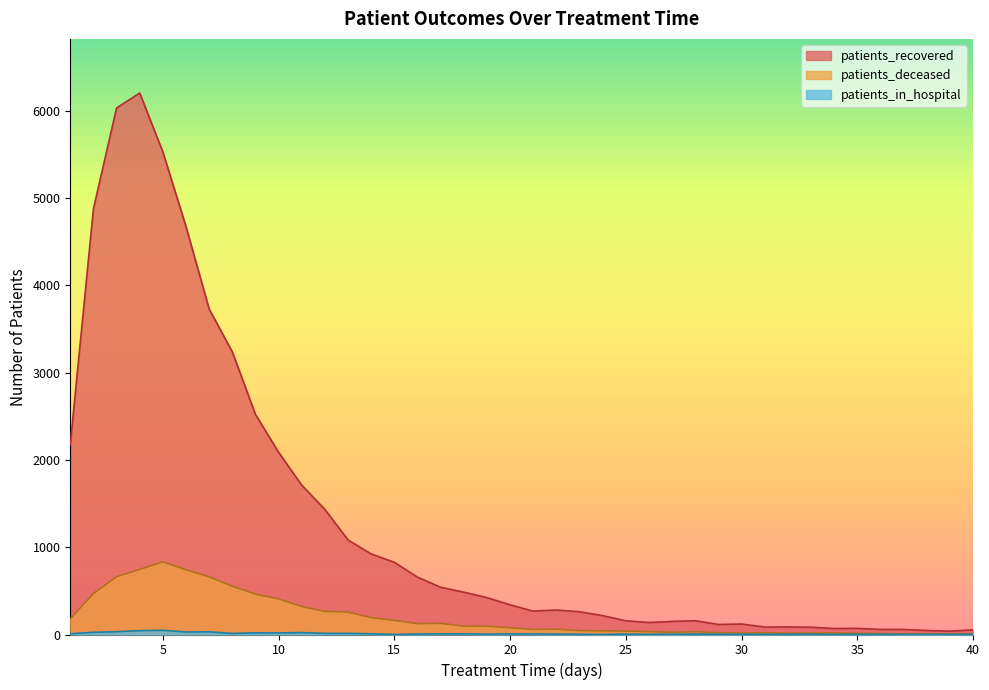

Which series has the largest range (max minus min)?

patients_recovered